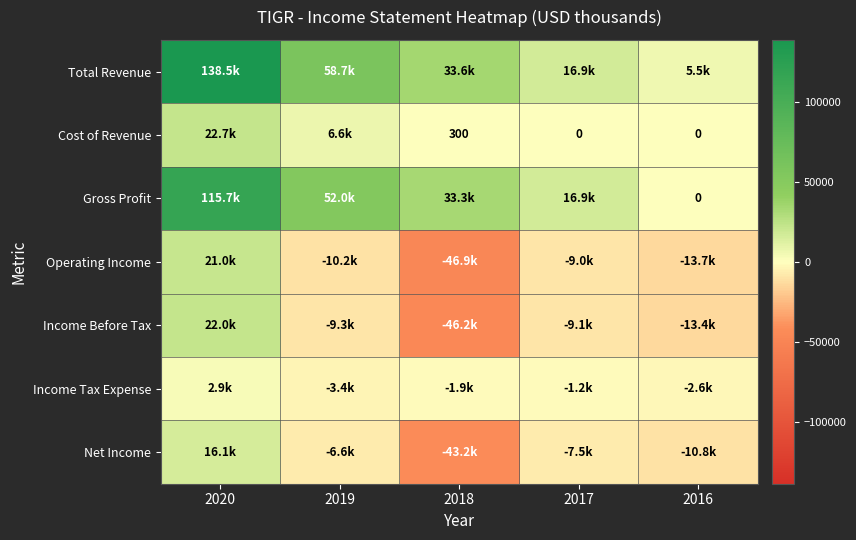

True or false: Total Revenue has a value of 8312 at 2017.

False